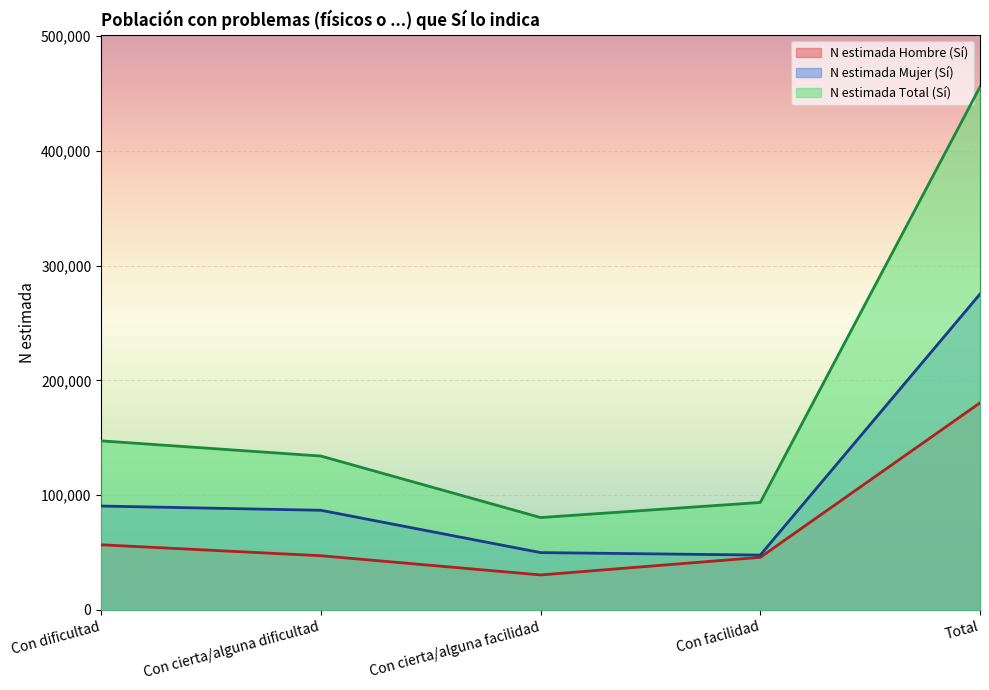

Is it true that N estimada Hombre (Sí) equals 85826 at Con dificultad?

False